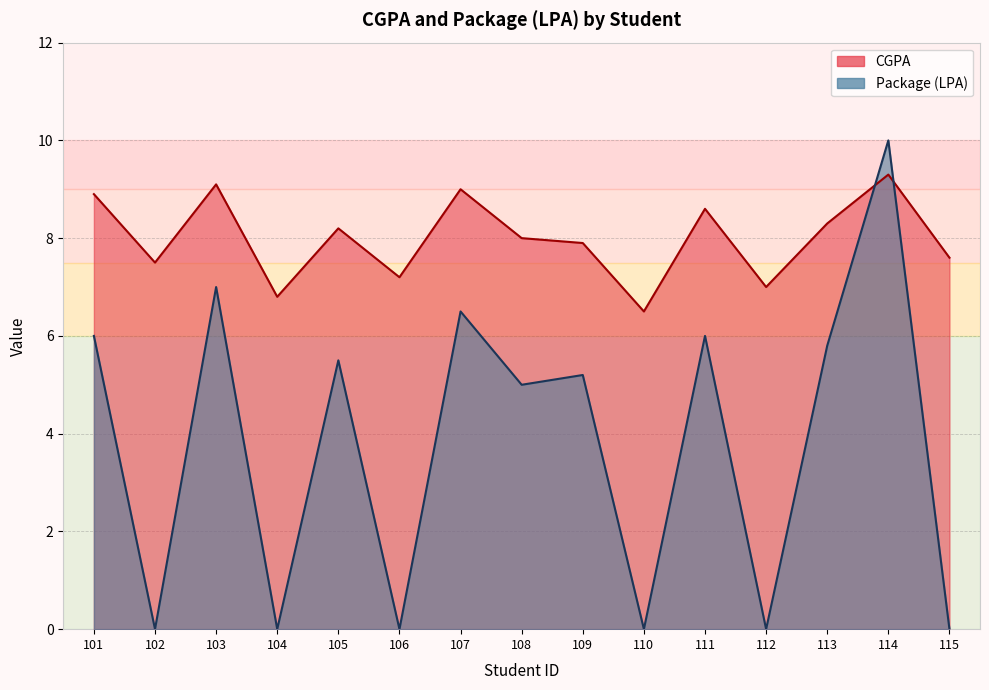

At how many categories does at least one series exceed 2?

15